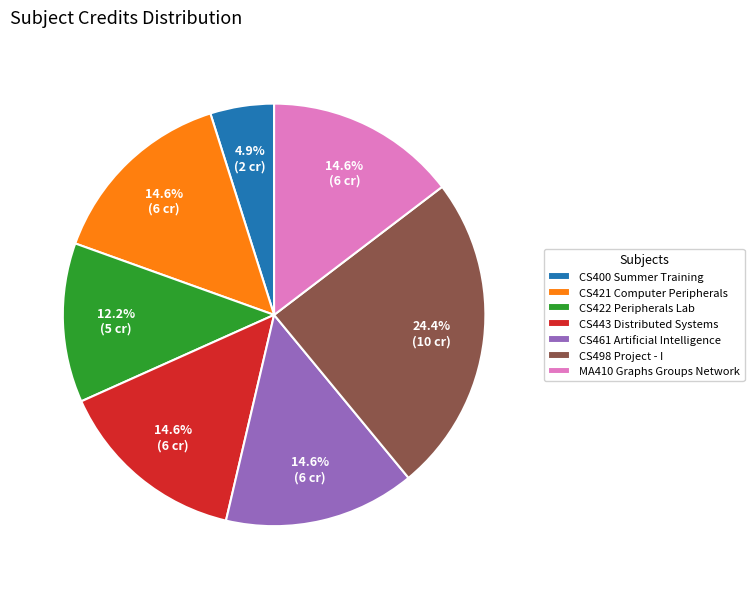

Is CS498 Project - I the majority of the pie?

No